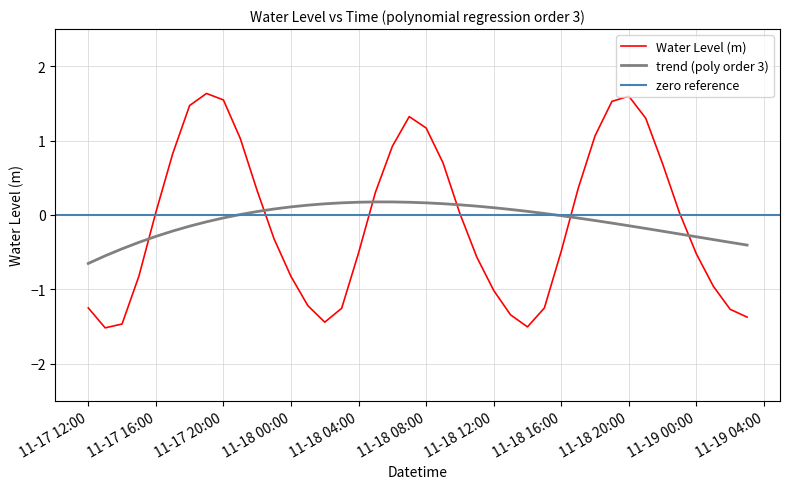

What is the difference between the second highest and second lowest values?

3.1